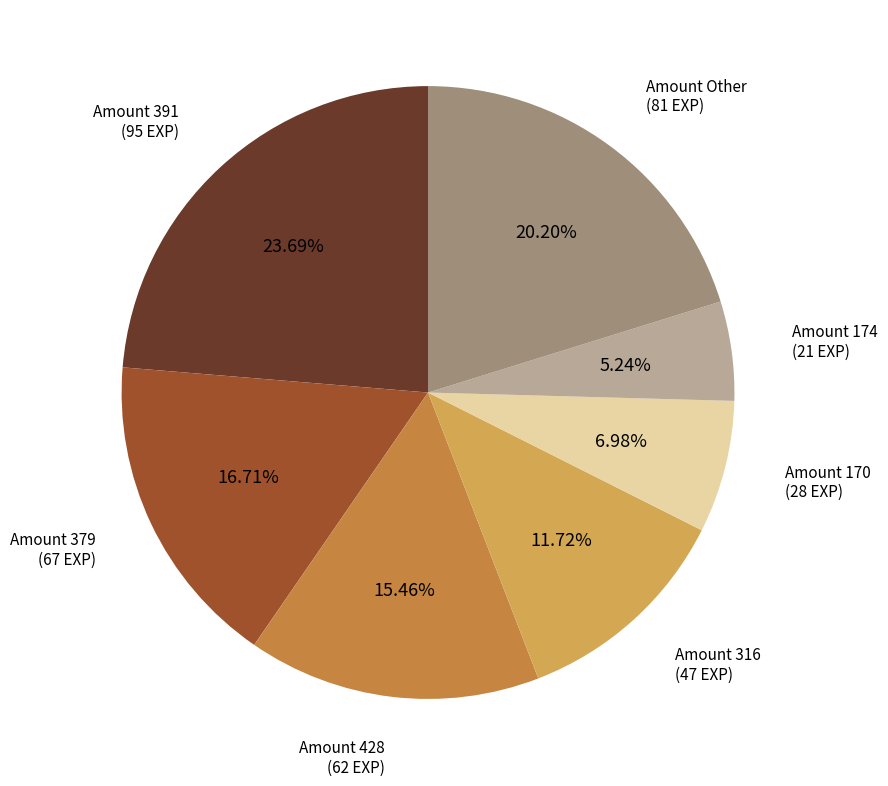

Is there a majority slice in this chart?

No